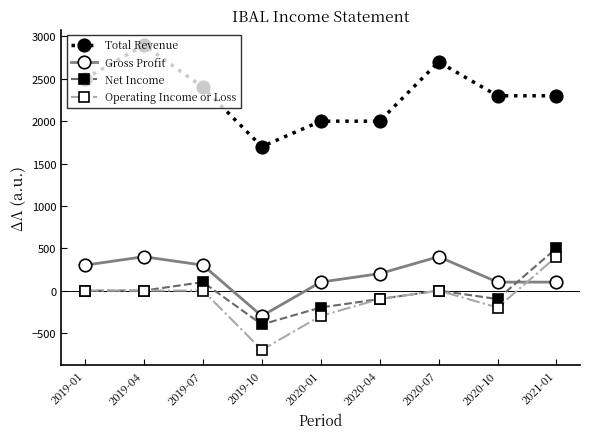

What is the total value across all series at 2020-07?

3100